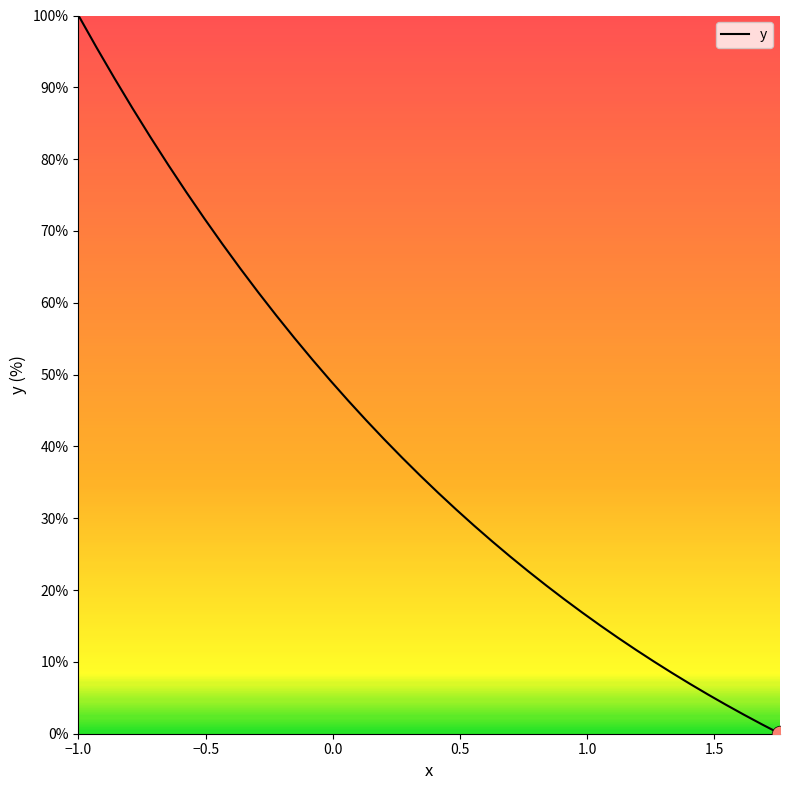

What is the maximum value shown in the chart?

100.0